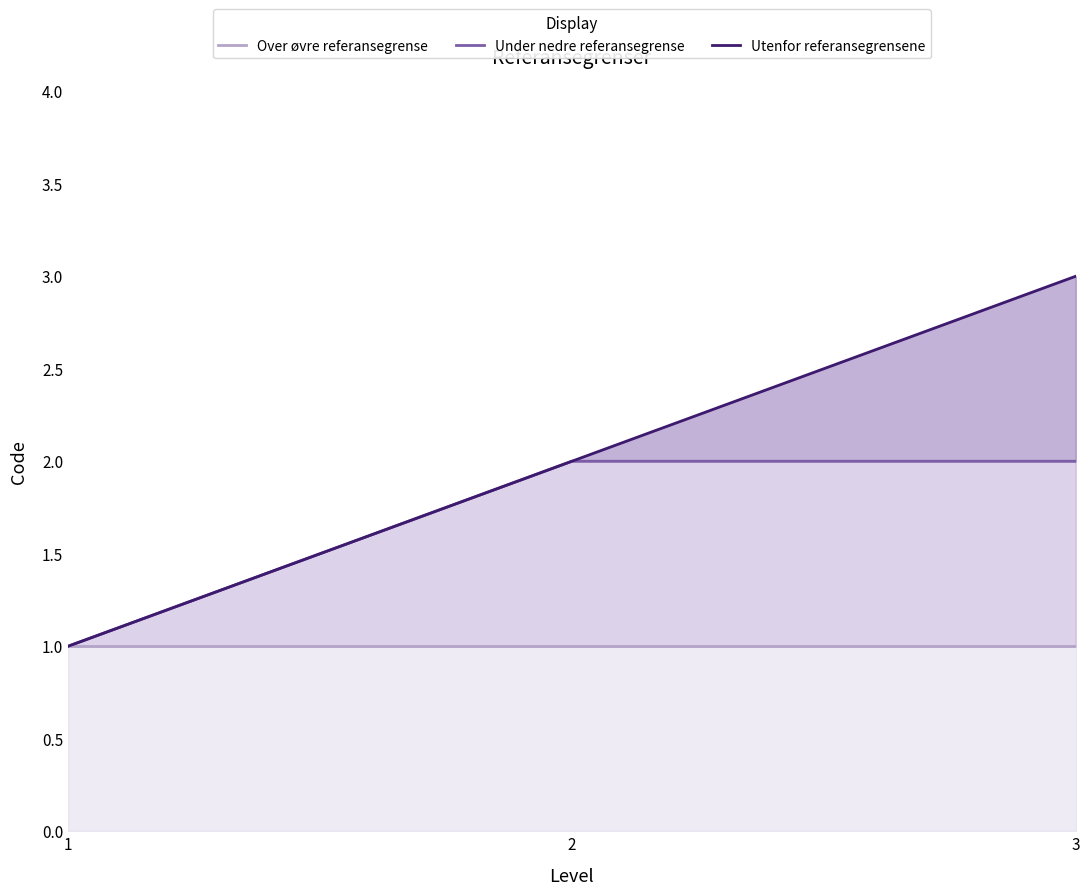

What is the difference between the maximum and minimum values in the Under nedre referansegrense series?

1